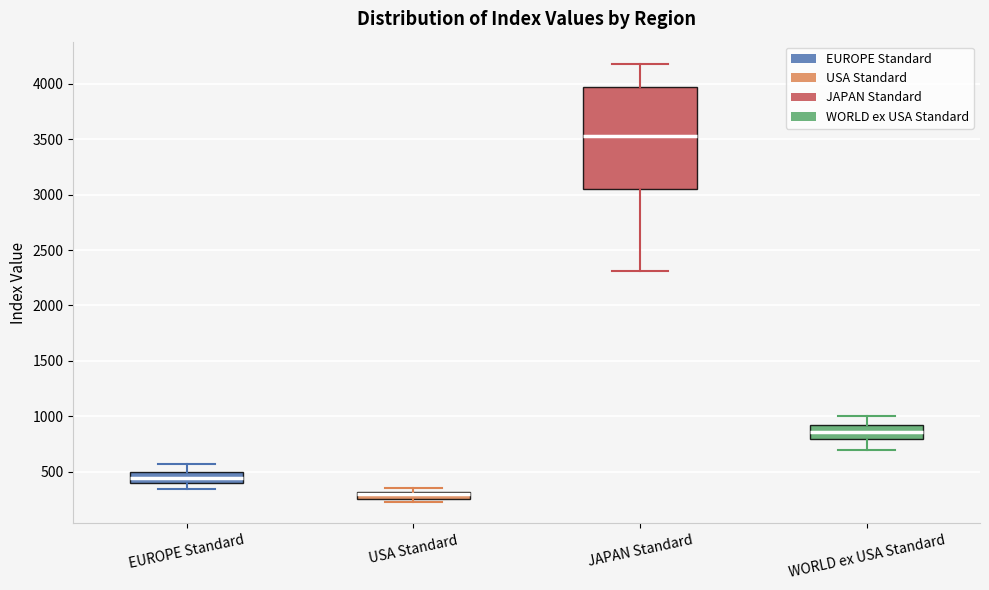

Which box is the tallest, from its lower edge to its upper edge?

JAPAN Standard